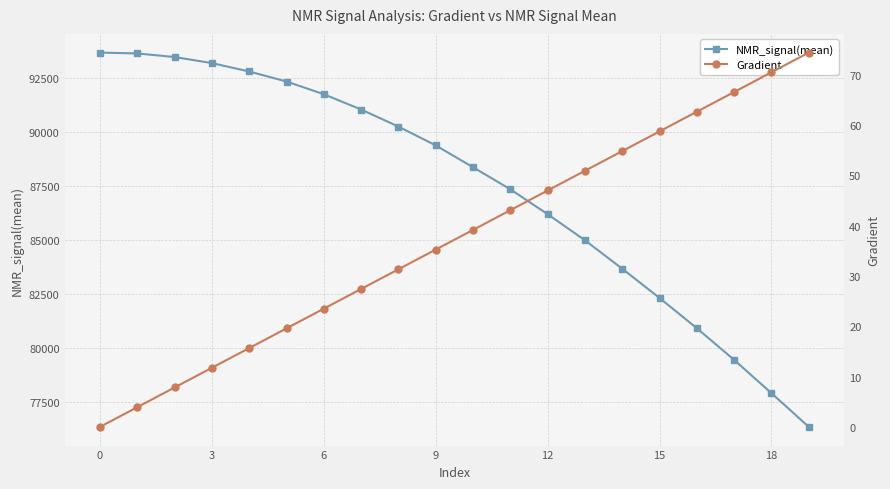

How many values in Gradient are above zero?

19